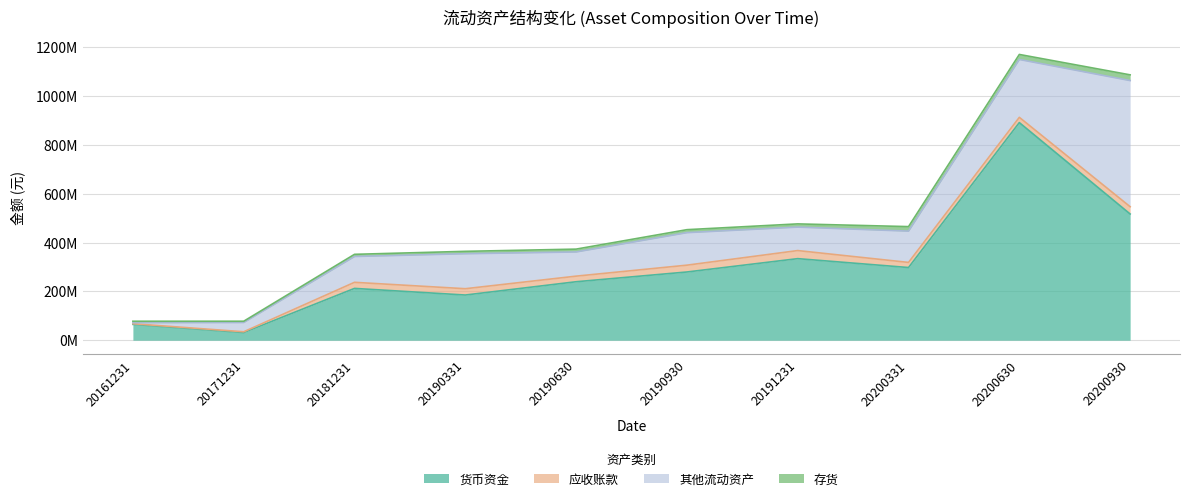

Does the chart have visible grid lines?

Yes